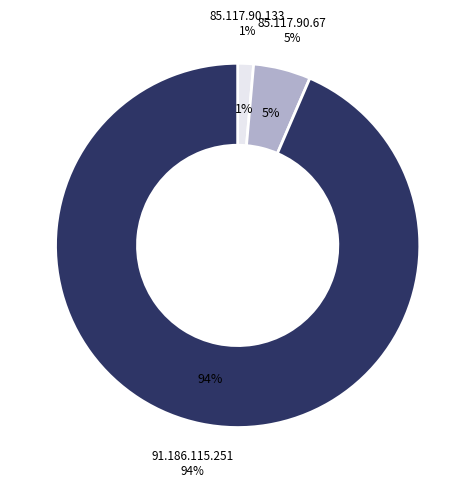

What percentage is the 85.117.90.67 slice, to the nearest percent?

5%